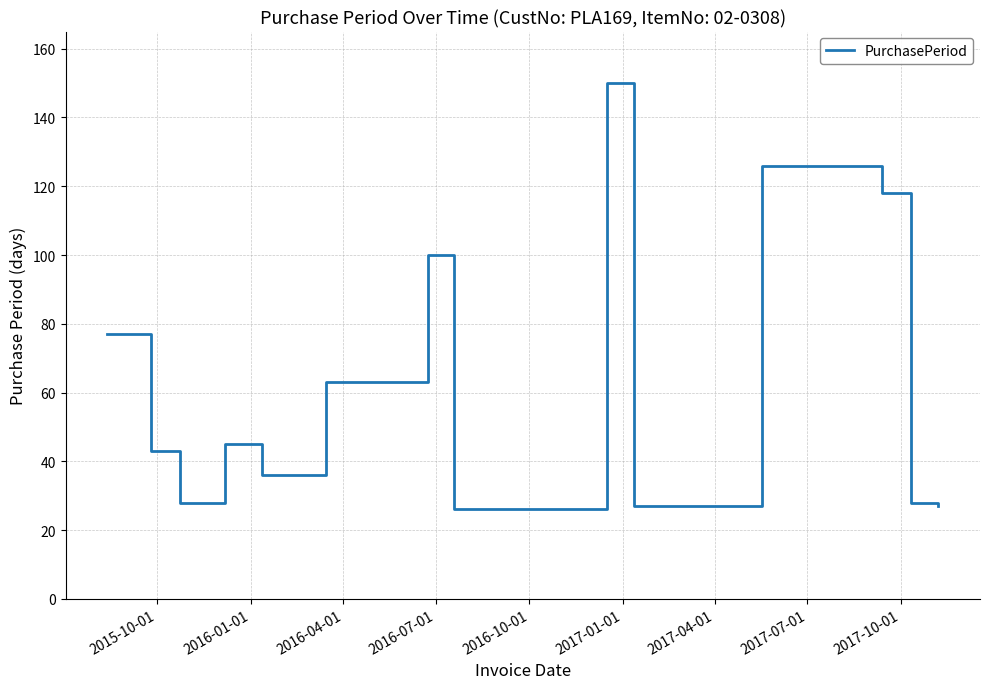

What is the average value?

64